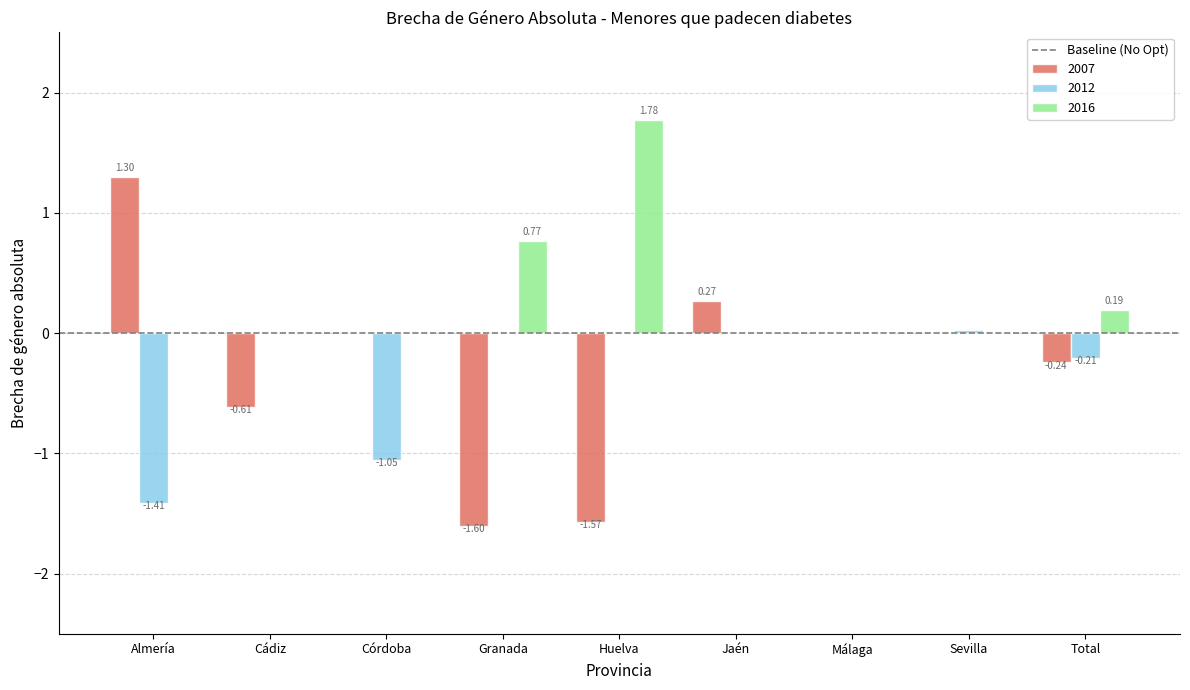

What is the sum of all 2007 values?

-2.5